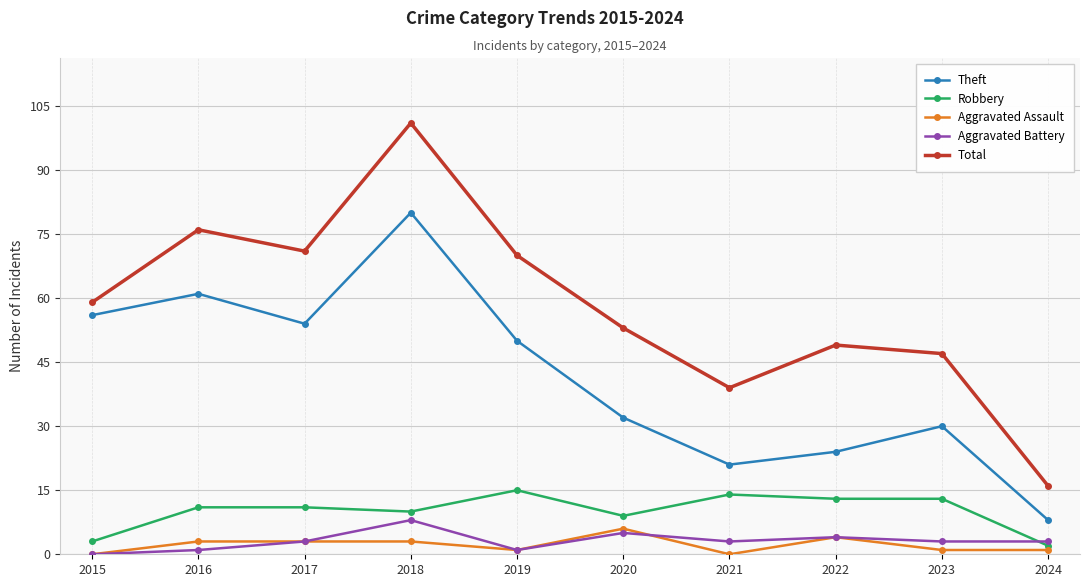

True or false: Total and Robbery cross at least once.

False